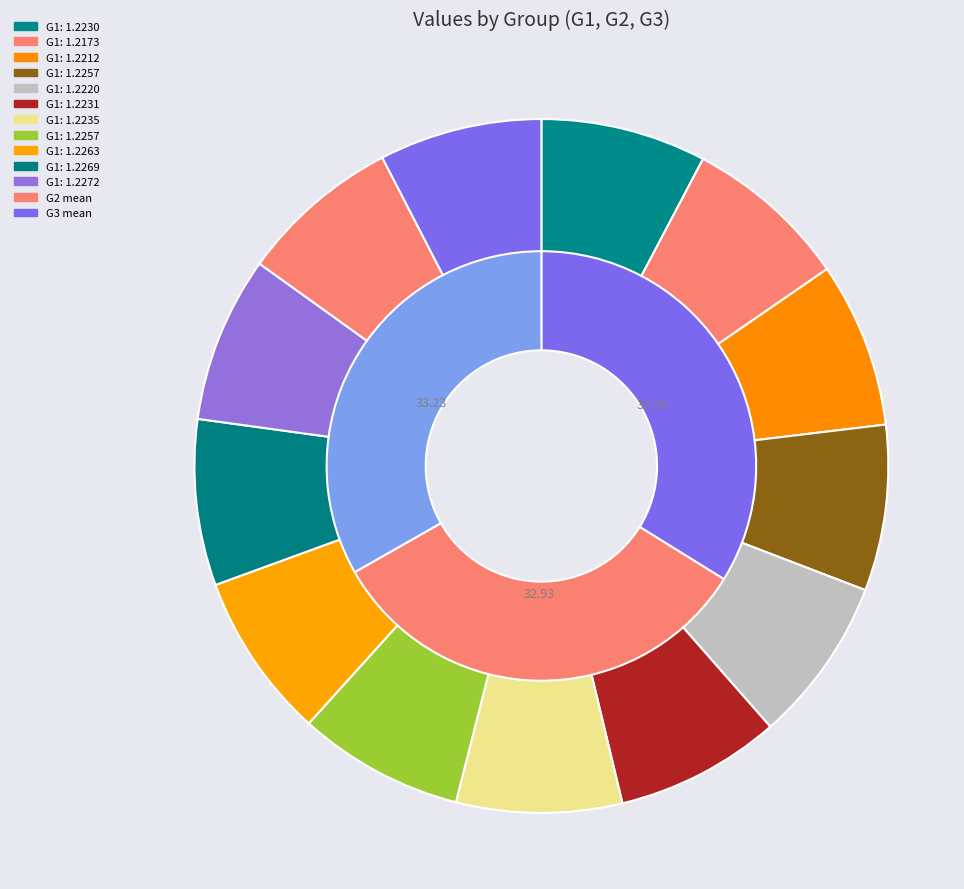

Does 5 account for over 50% of the chart?

No